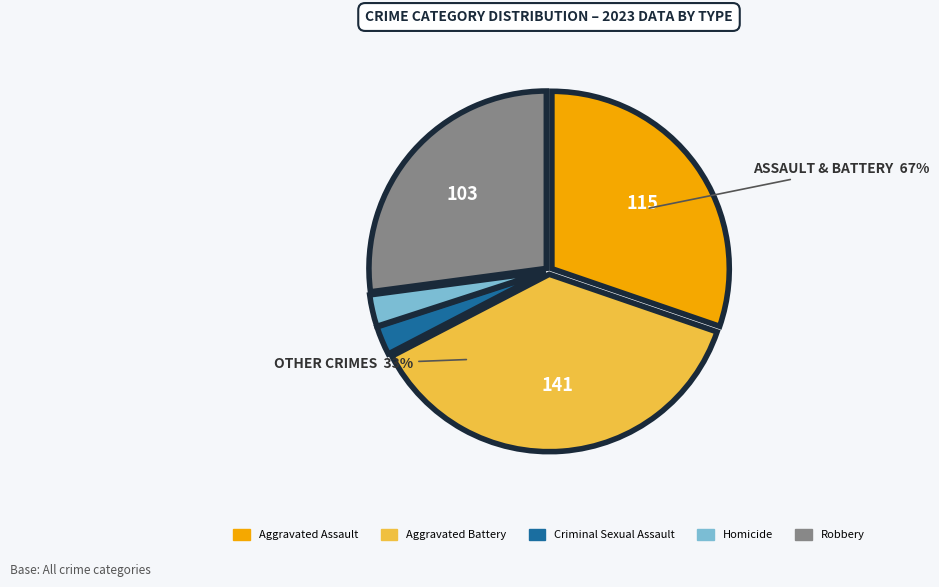

How many segments does this pie chart have?

5